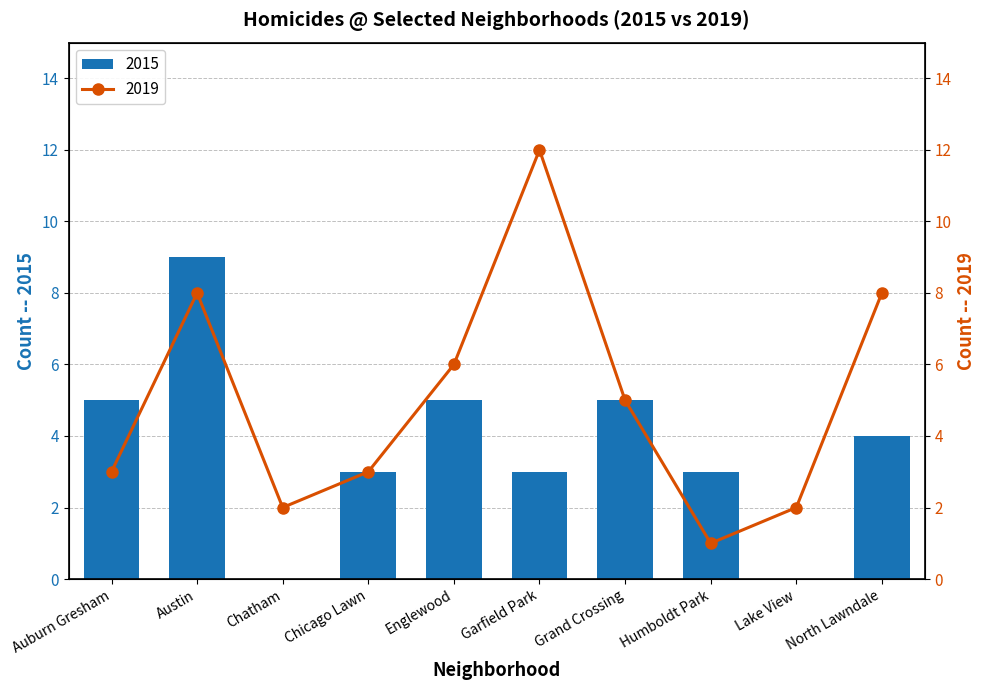

Which series has the widest spread of values?

2019